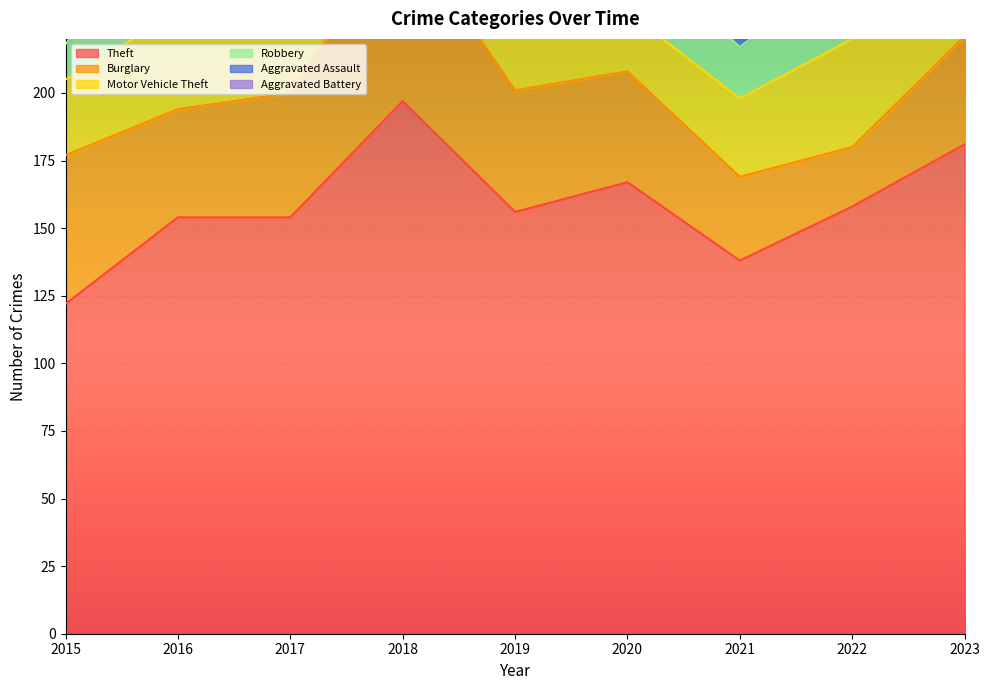

Is it true that Aggravated Assault equals 16 at 2022?

True